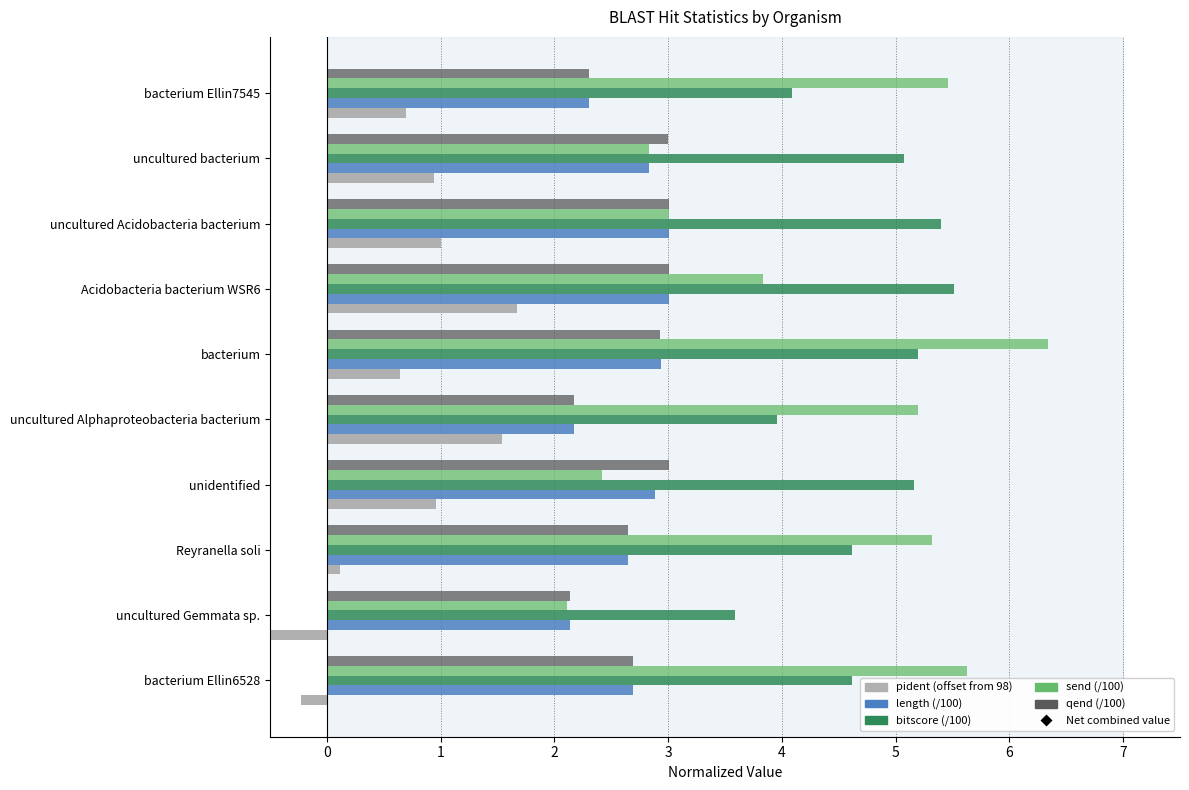

Which series contains the lowest Y value?

pident (offset from 98)